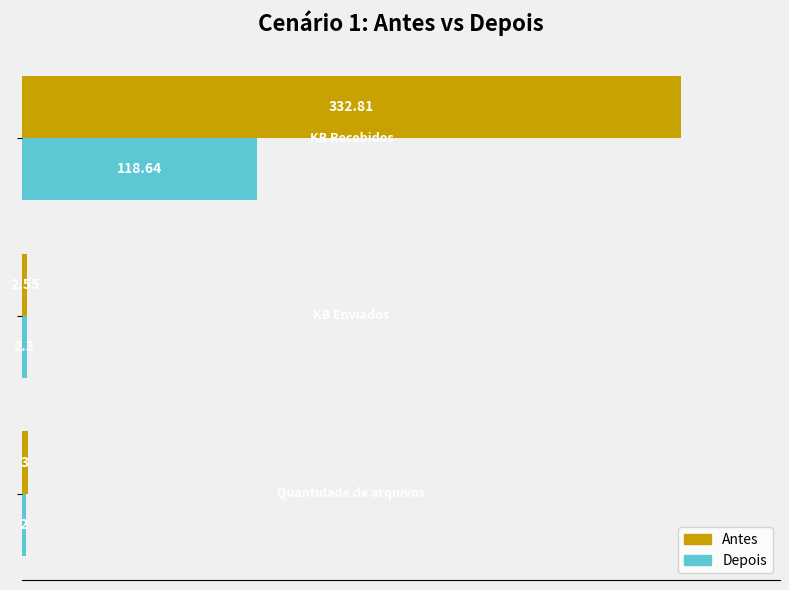

Which series has the widest spread of values?

Antes